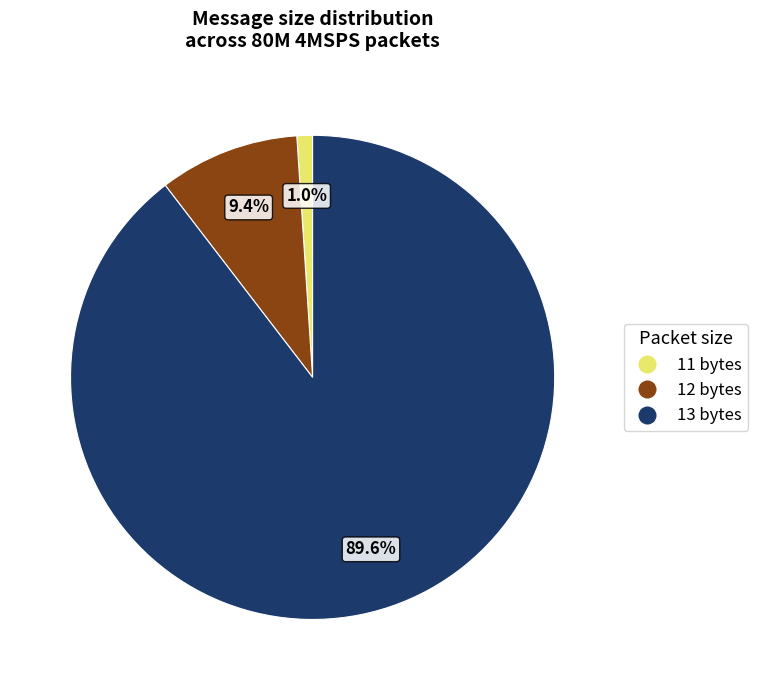

To the nearest percent, what percentage of the pie is 12 bytes?

9%